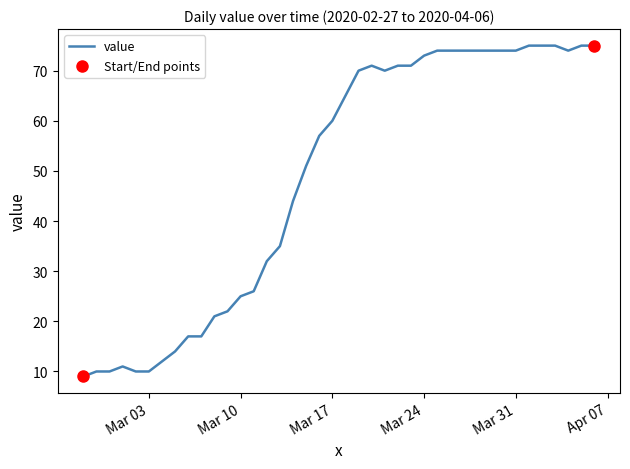

What is the greatest value displayed?

75